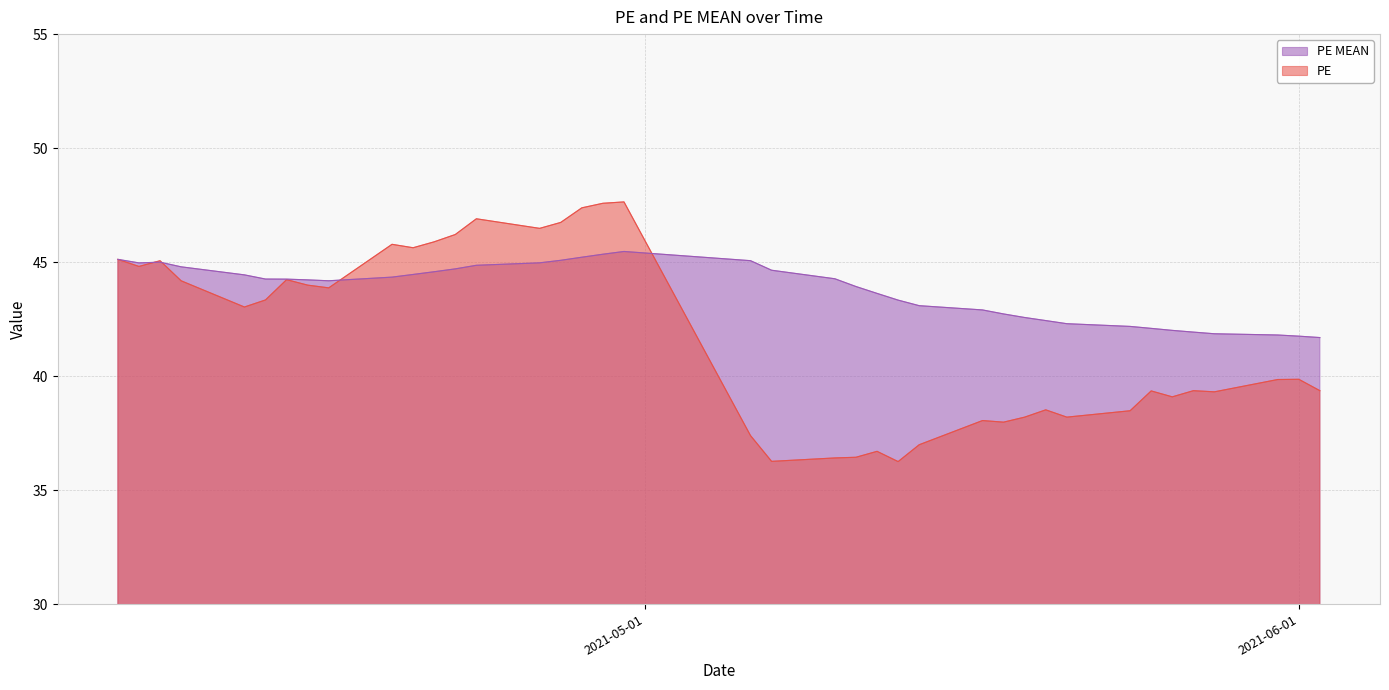

True or false: PE MEAN and PE cross at least once.

True